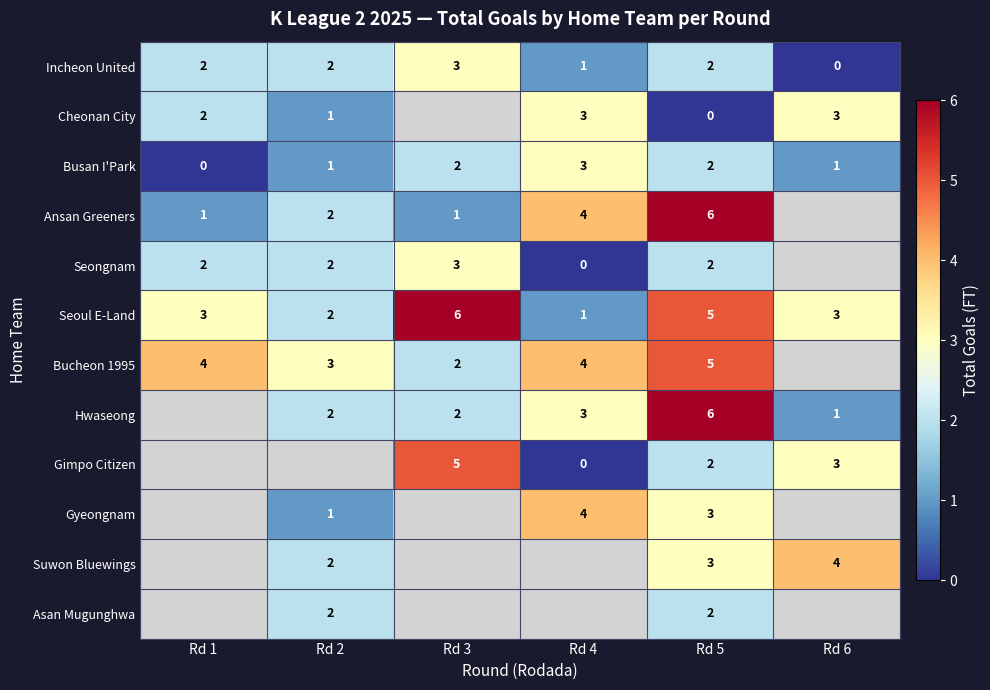

What is the difference between the Incheon United values at Rd 6 and Rd 3?

3